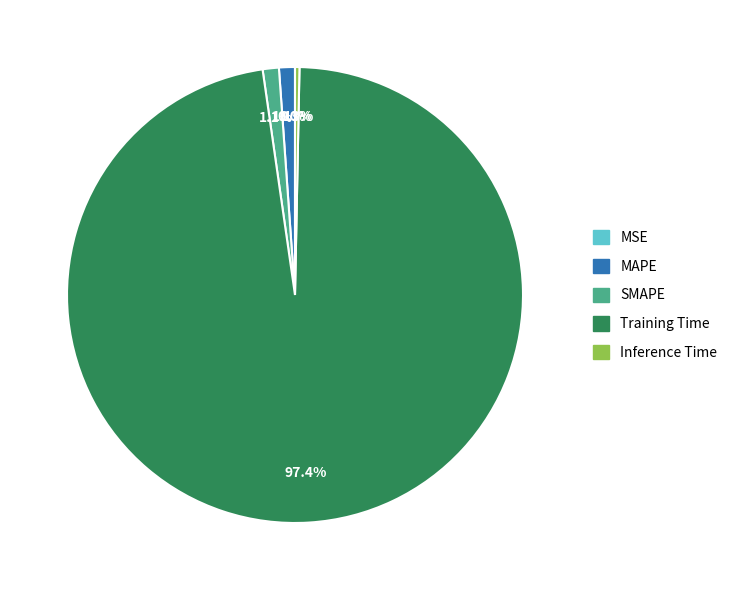

Which category accounts for the majority?

Training Time